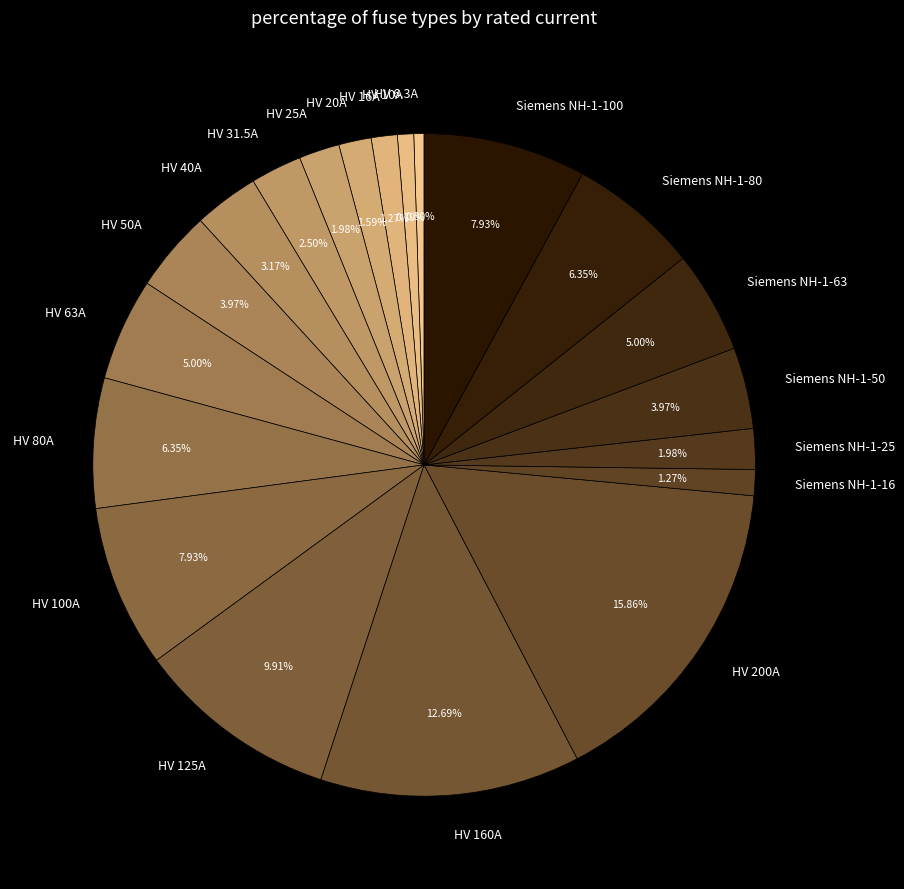

What percentage is the Siemens NH-1-25 slice, to the nearest percent?

2%